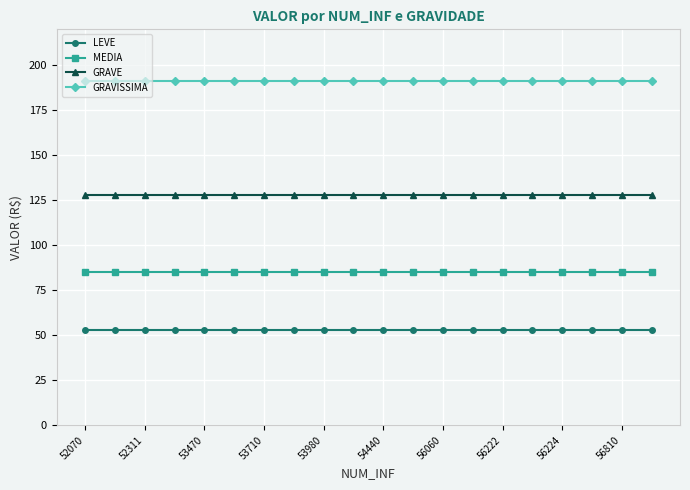

Rank the series by their average value, from lowest to highest.

LEVE, MEDIA, GRAVE, GRAVISSIMA